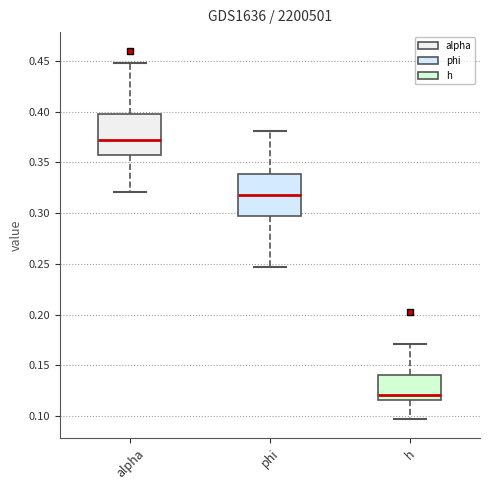

Where does the median line of the box for alpha sit on the y-axis? The values are not printed on the chart, so give them approximately, as read against the axis.

0.370